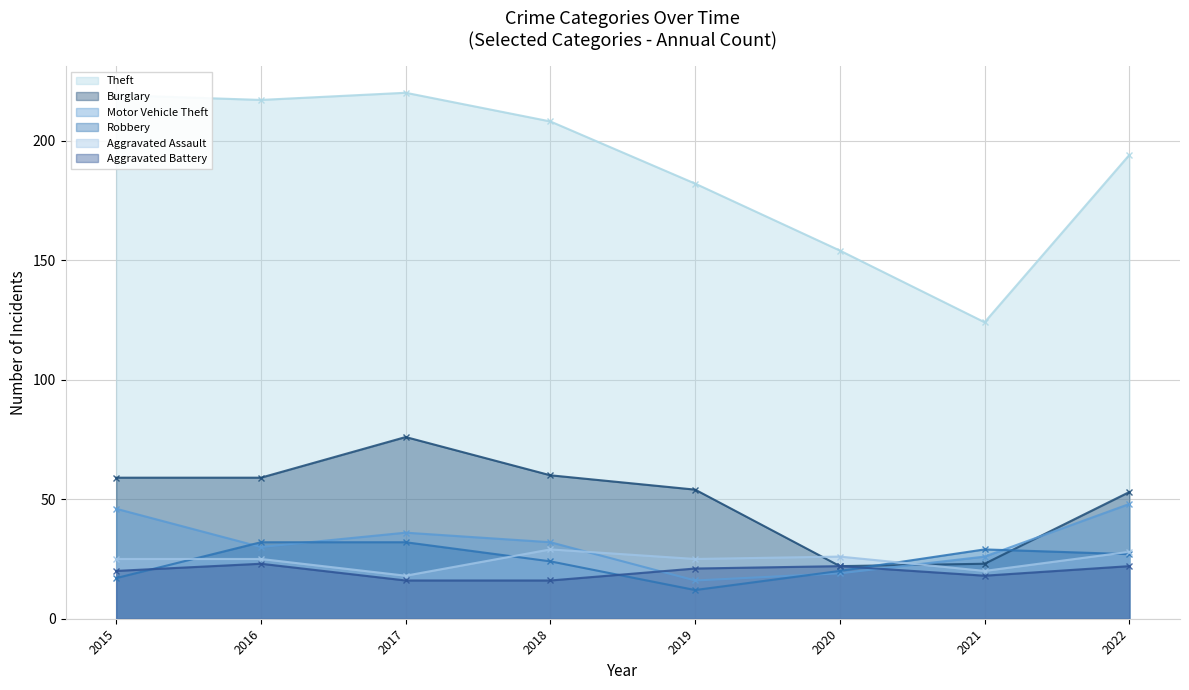

Which category has the highest value across all series?

2017